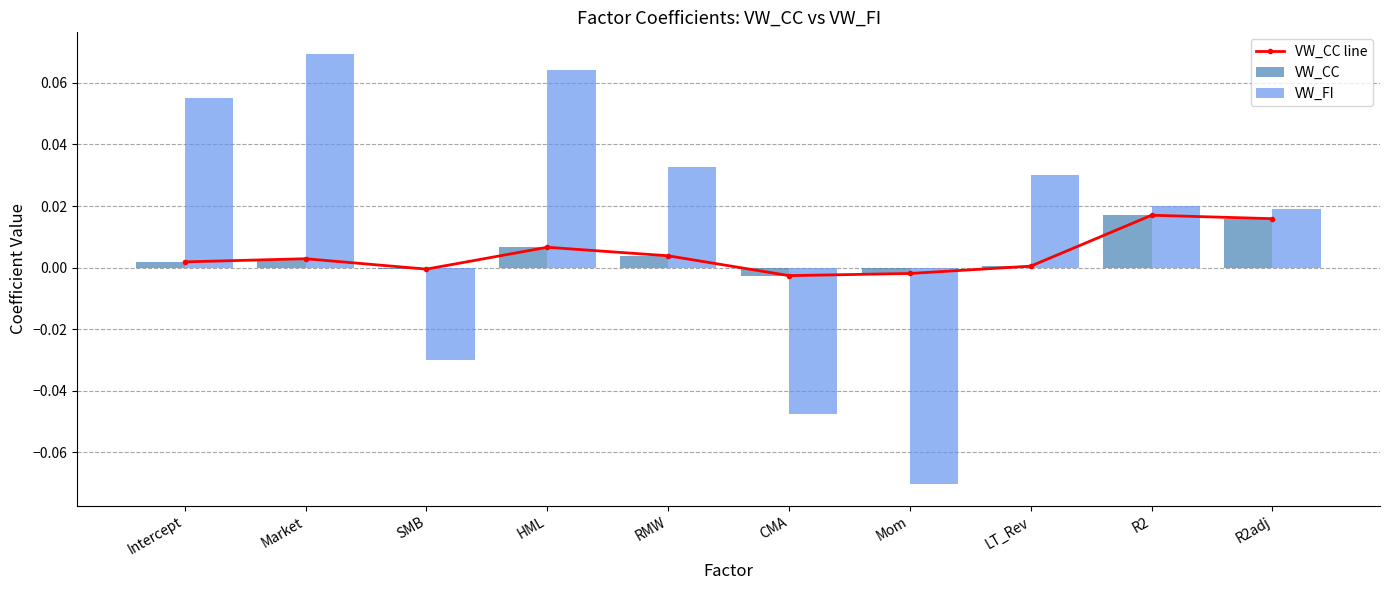

Reading left to right, extract all data points from this chart.

VW_CC line: Intercept=0.0	Market=0.0	SMB=-0.0	HML=0.0	RMW=0.0	CMA=-0.0	Mom=-0.0	LT_Rev=0.0	R2=0.0	R2adj=0.0
VW_CC: Intercept=0.0	Market=0.0	SMB=-0.0	HML=0.0	RMW=0.0	CMA=-0.0	Mom=-0.0	LT_Rev=0.0	R2=0.0	R2adj=0.0
VW_FI: Intercept=0.1	Market=0.1	SMB=-0.0	HML=0.1	RMW=0.0	CMA=-0.0	Mom=-0.1	LT_Rev=0.0	R2=0.0	R2adj=0.0